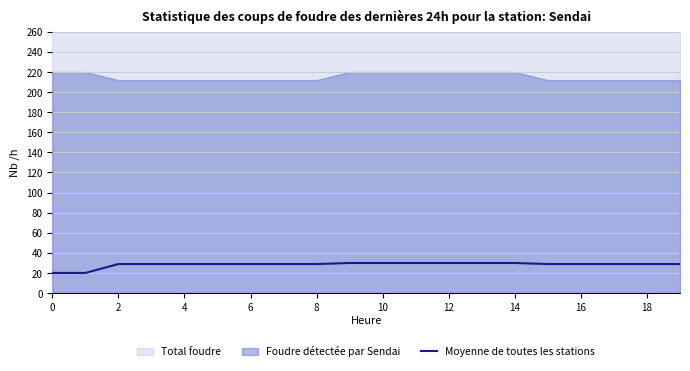

What is the highest value of the Moyenne de toutes les stations series?

29.9